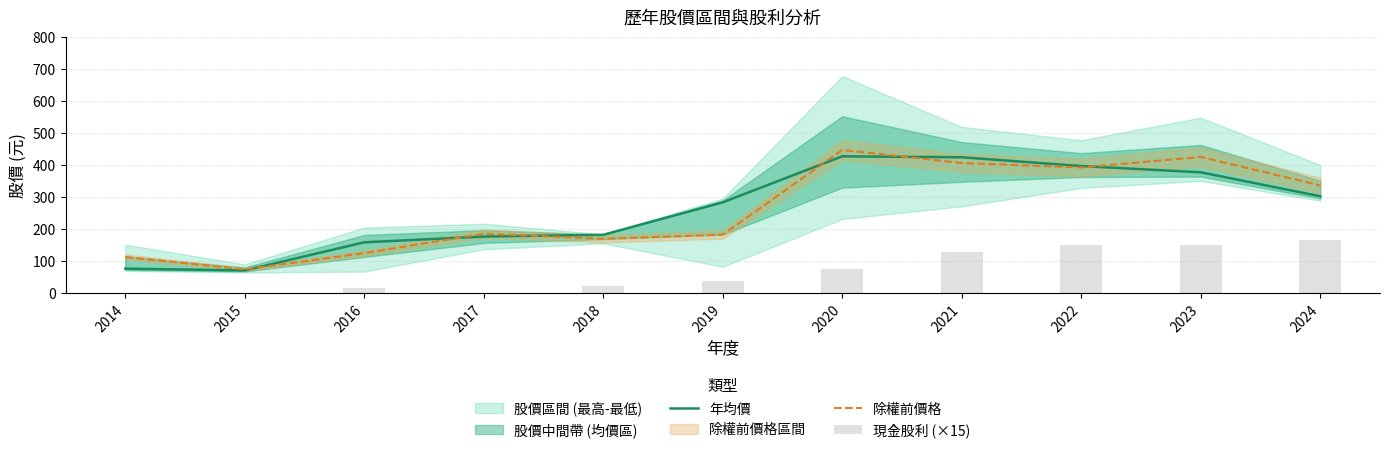

List the series in order of their peak value, highest first.

除權前價格, 年均價, 現金股利 (×15)